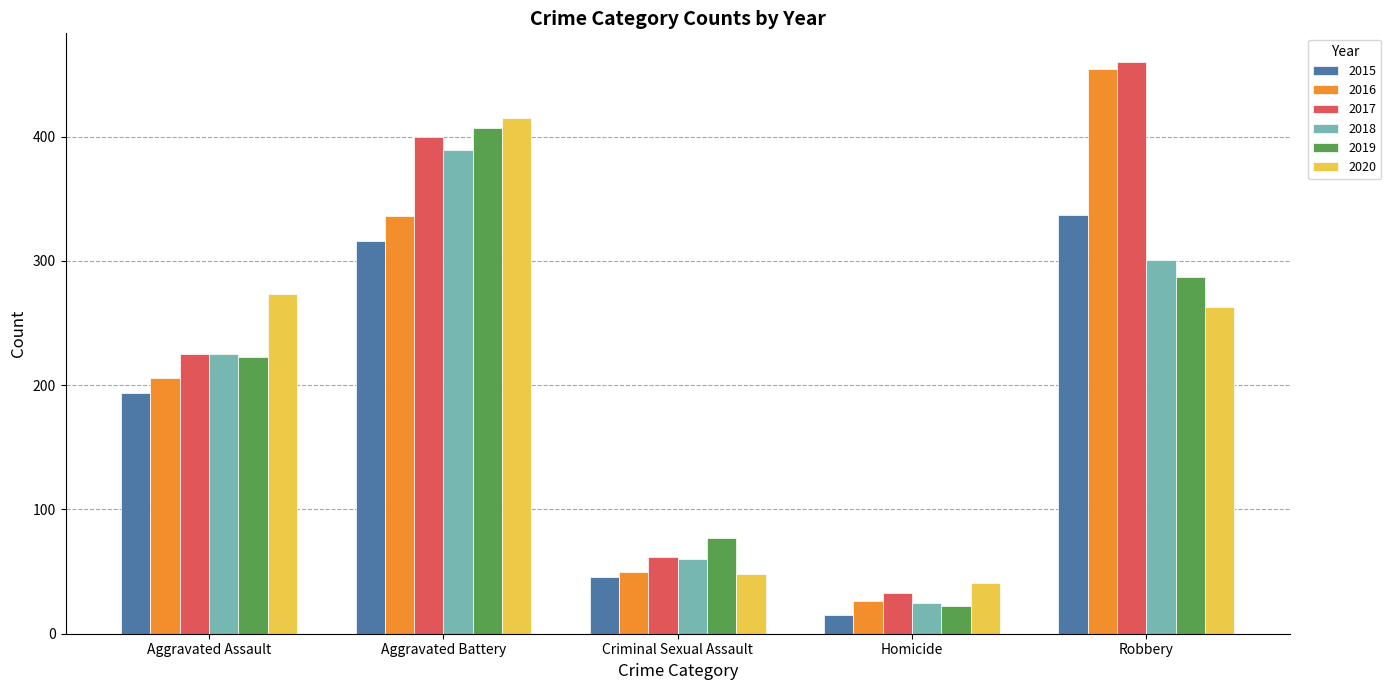

What is the smallest value displayed?

15